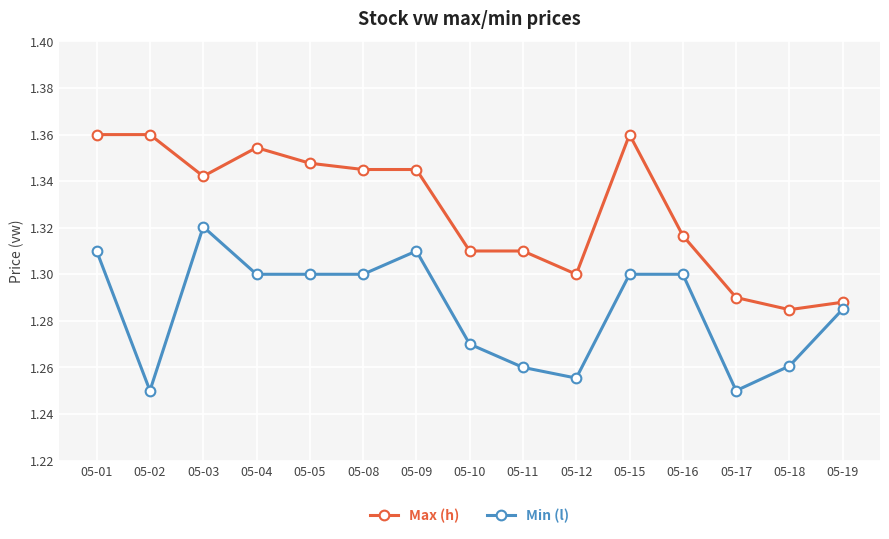

The value of Min (l) at 05-15 is 0.5. True or false?

False